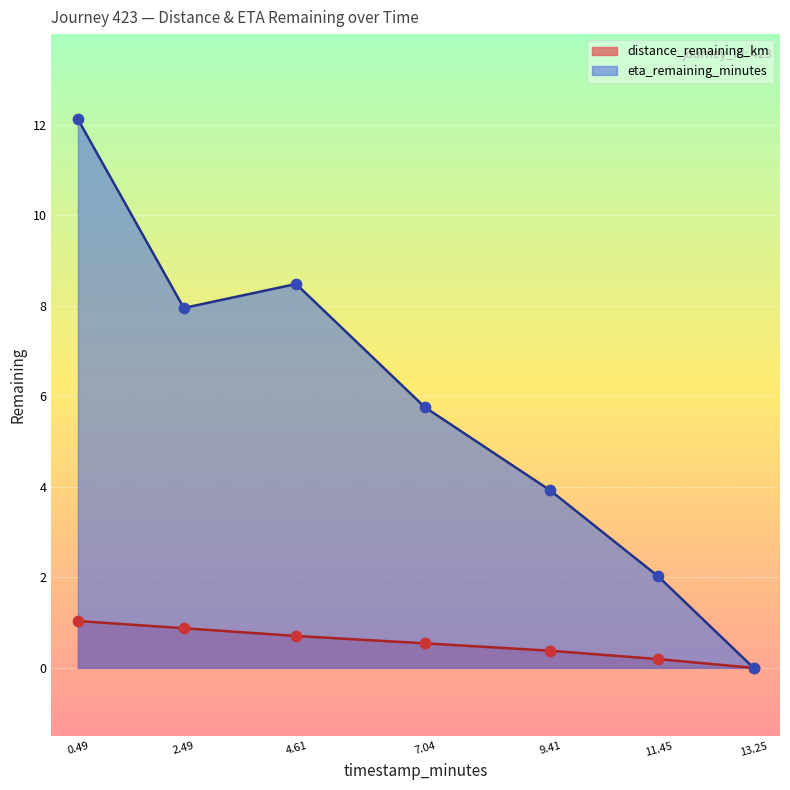

Is the value of distance_remaining_km at 0.49 greater than the value of eta_remaining_minutes at 2.49?

No